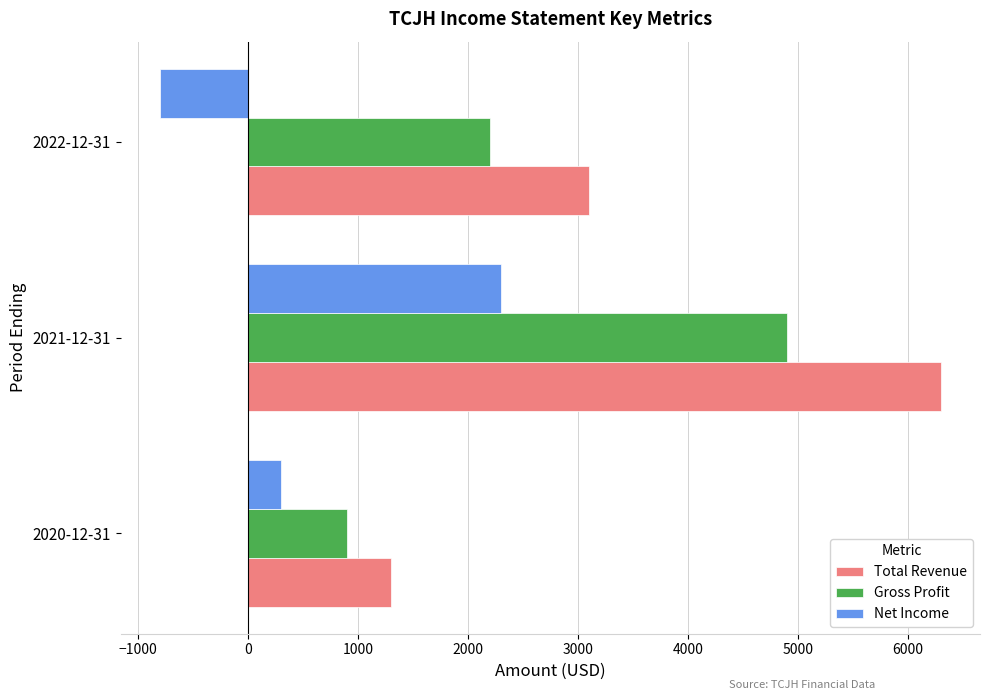

How many data points does each series have?

3